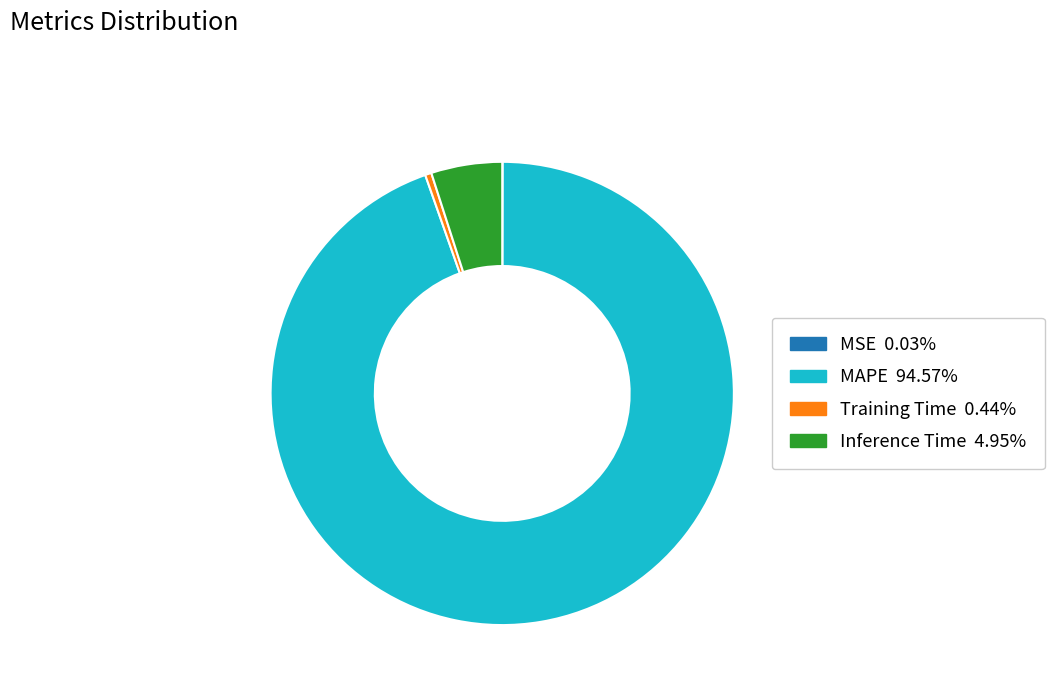

The Training Time slice represents 0% of the pie. True or false?

True